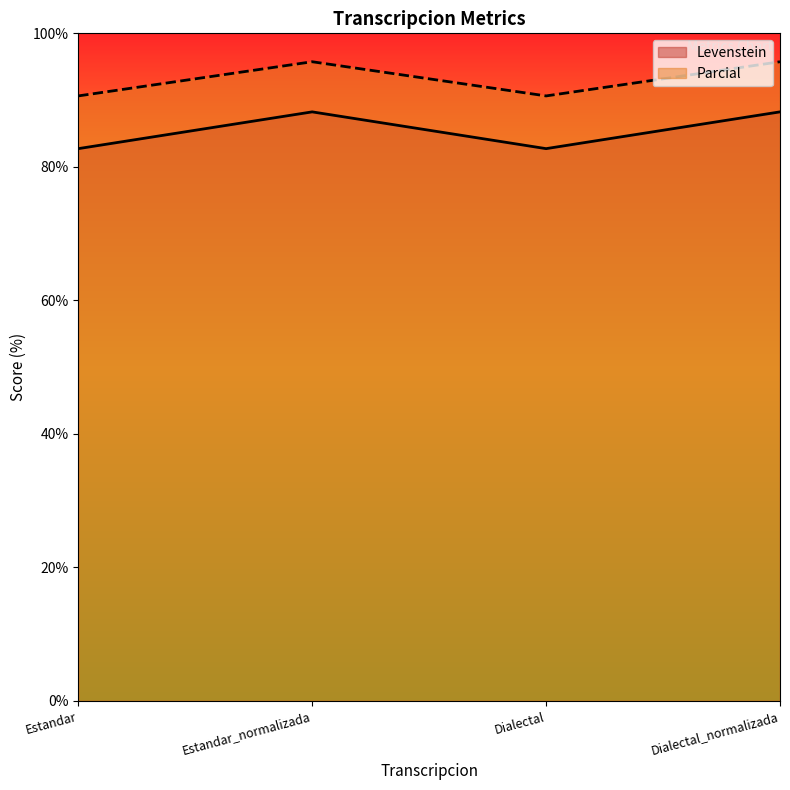

At which category does the chart reach its minimum across all series?

Estandar